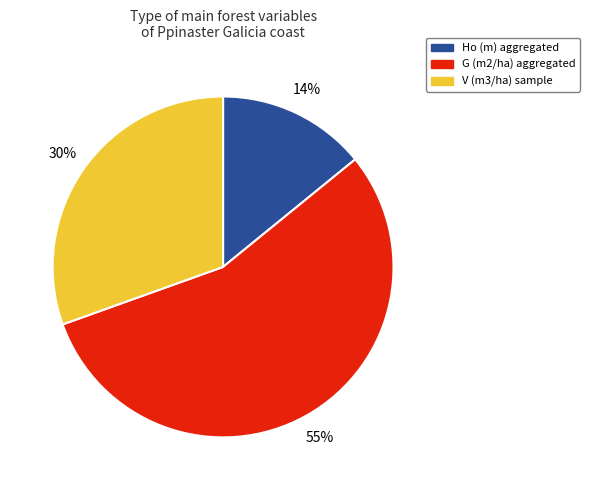

Rank the categories by value from highest to lowest.

G (m2/ha) aggregated, V (m3/ha) sample, Ho (m) aggregated